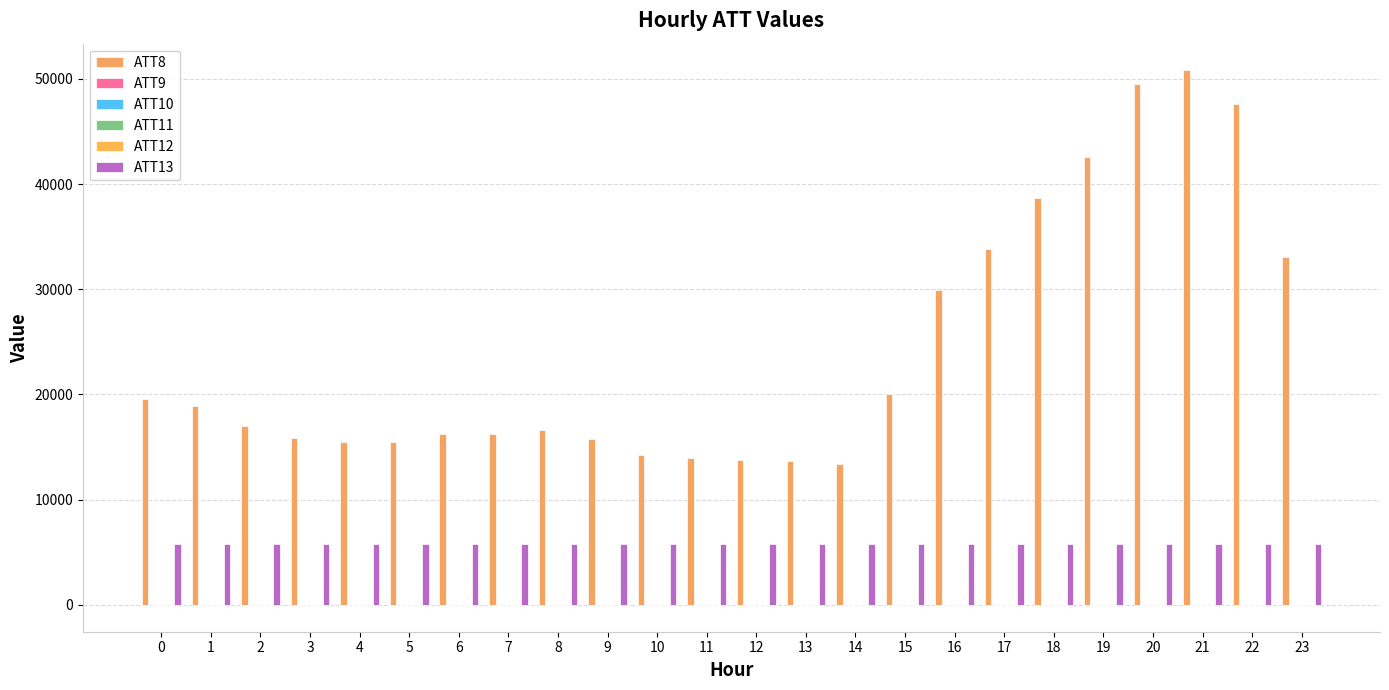

Are the bars grouped side by side (vs. stacked)?

Yes